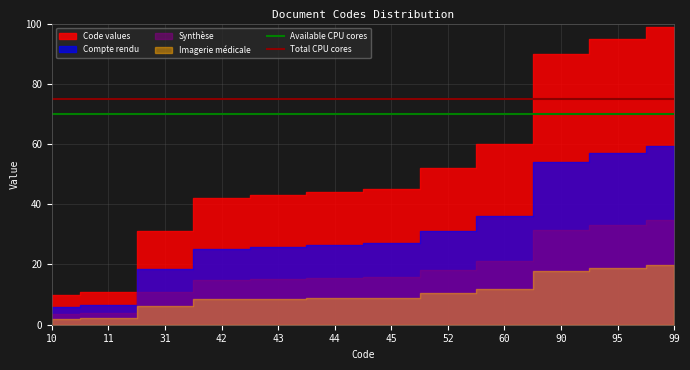

True or false: Available CPU cores and Total CPU cores intersect in this chart.

False